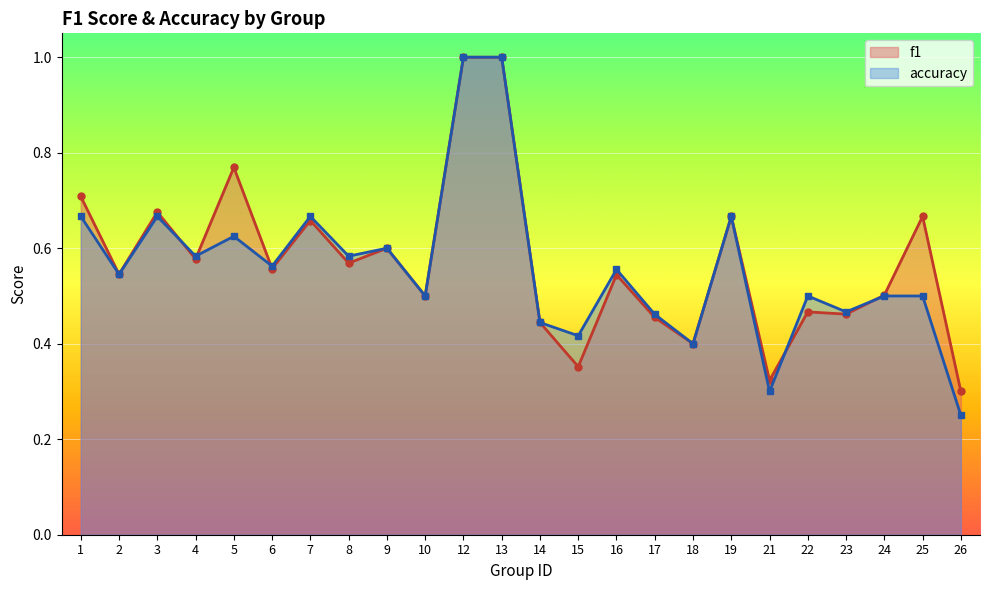

What are all the series names shown in the legend?

f1, accuracy